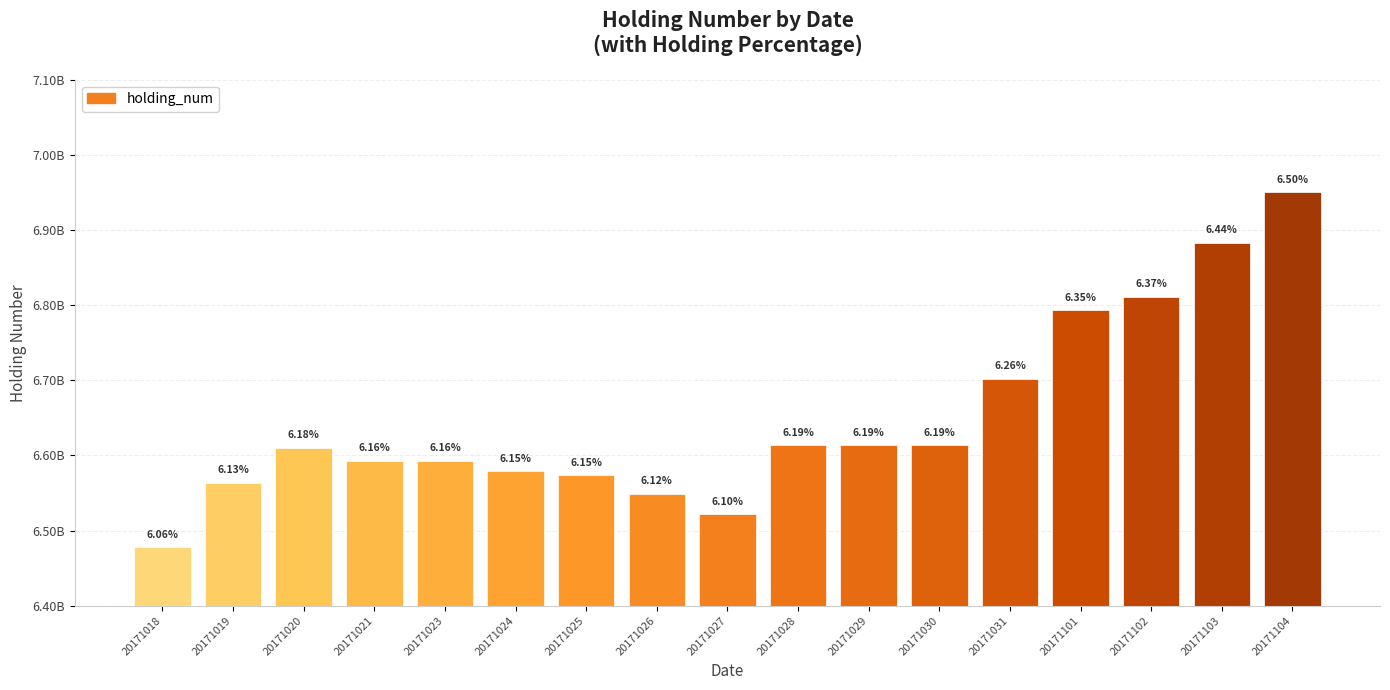

Rank the categories by value from lowest to highest.

20171018, 20171027, 20171026, 20171019, 20171025, 20171024, 20171021, 20171023, 20171020, 20171028, 20171029, 20171030, 20171031, 20171101, 20171102, 20171103, 20171104